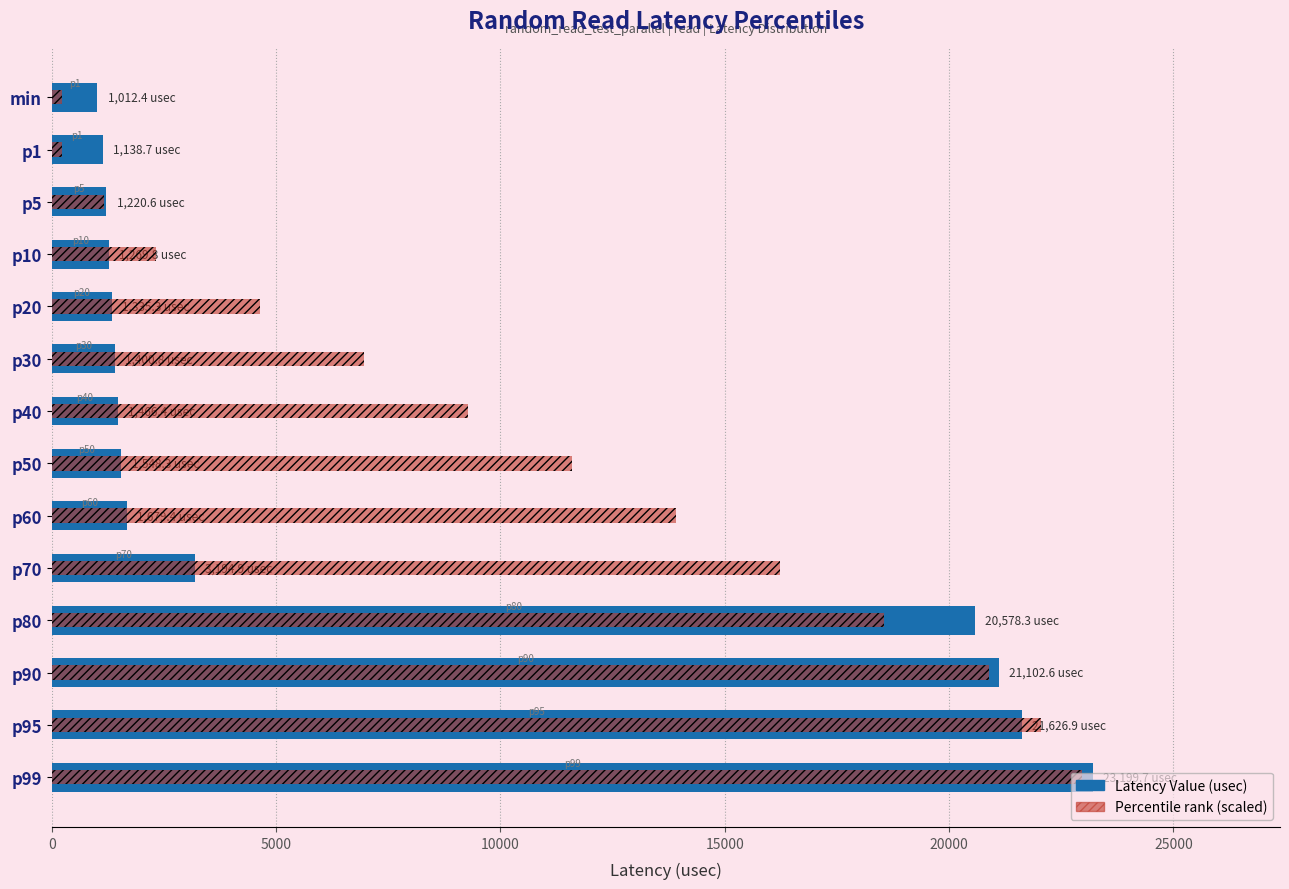

List the series in order of their overall mean, lowest first.

Latency Value, Percentile (scaled)